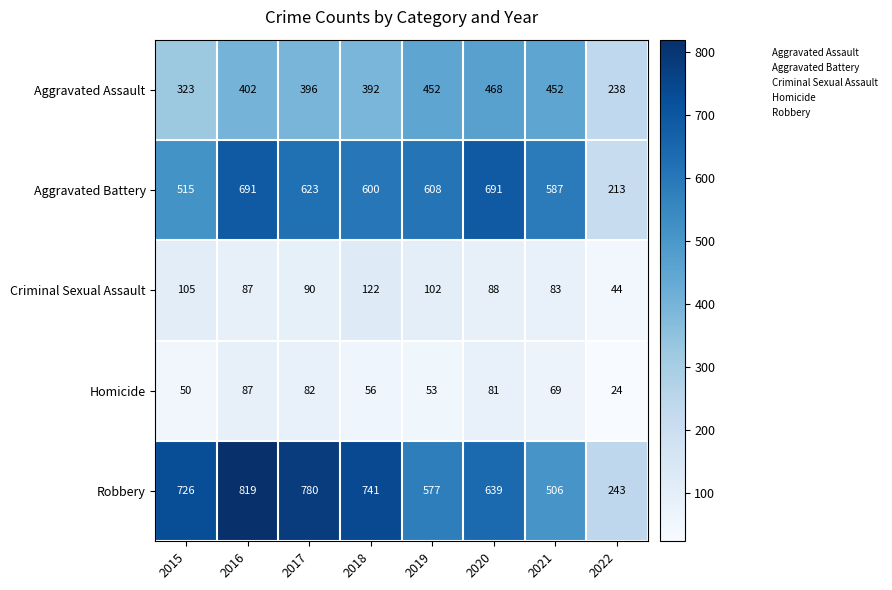

The Aggravated Assault series shows 152 at 2019. True or false?

False